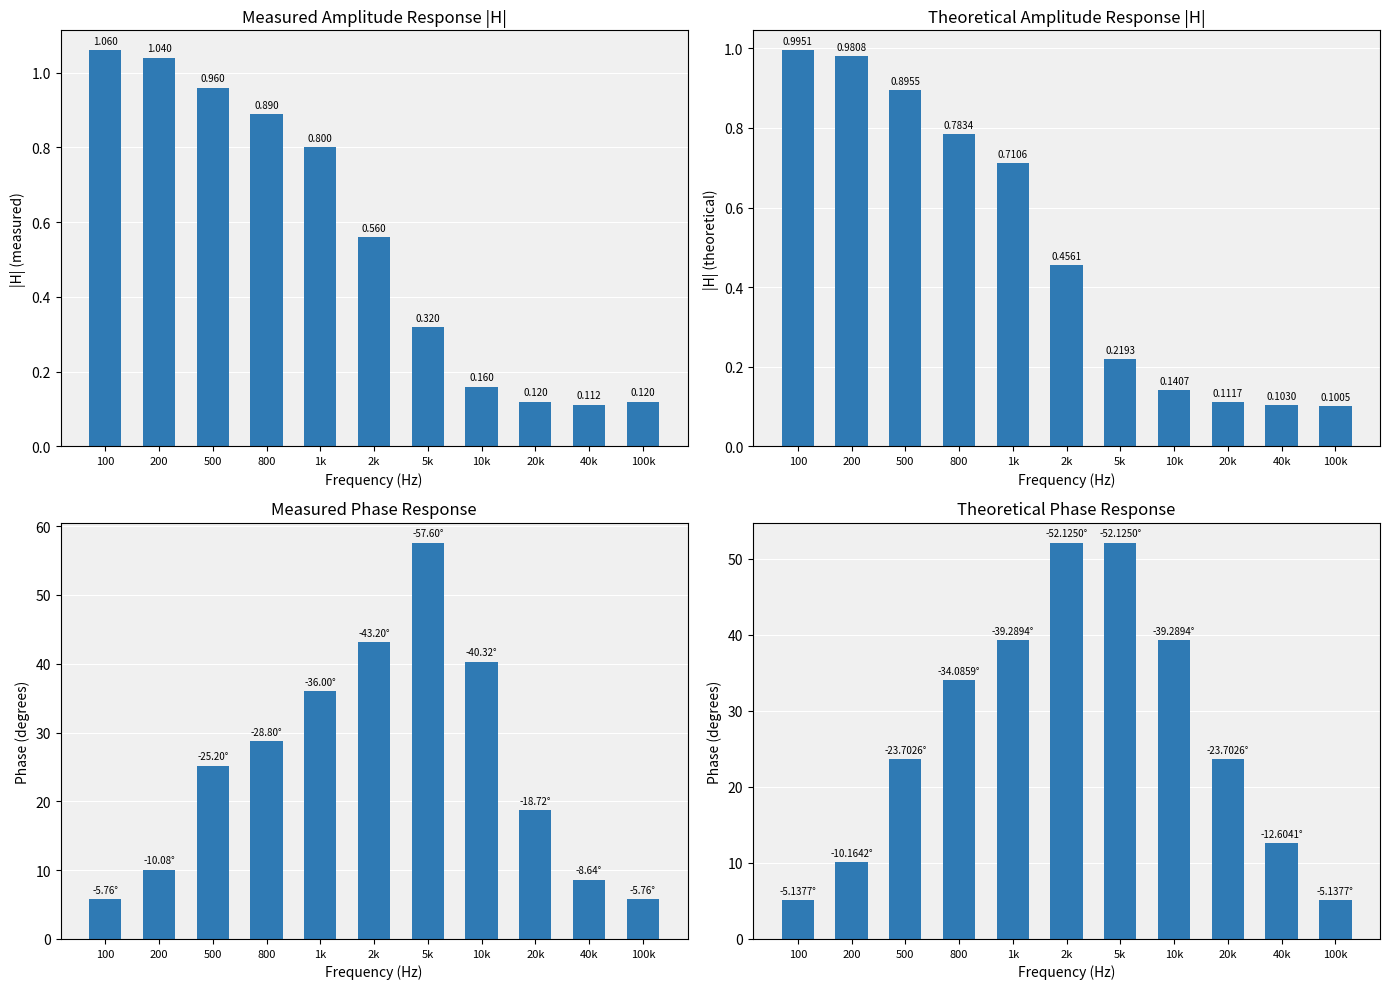

Count the number of categories in the chart.

11